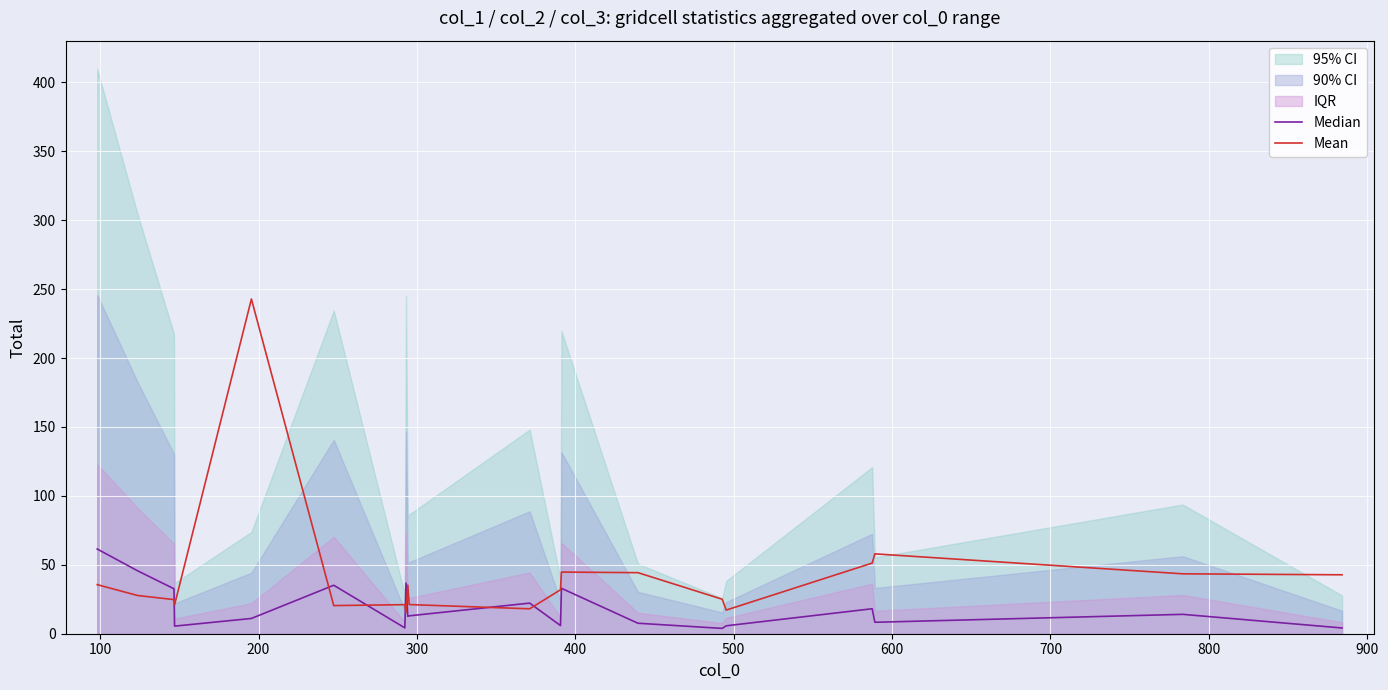

What is the highest value of the Median series?

61.5